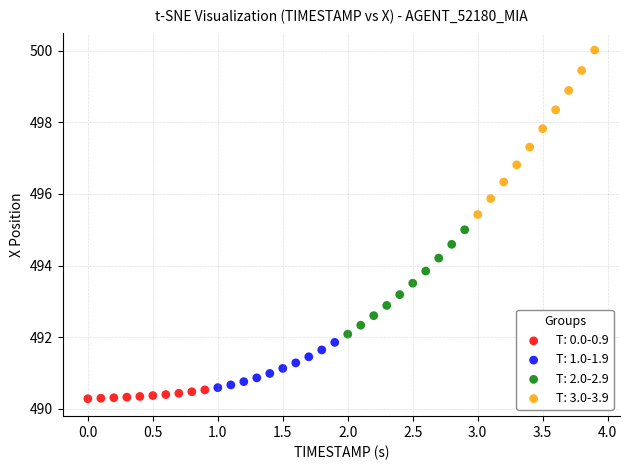

Which series reaches the maximum Y coordinate?

T: 3.0-3.9